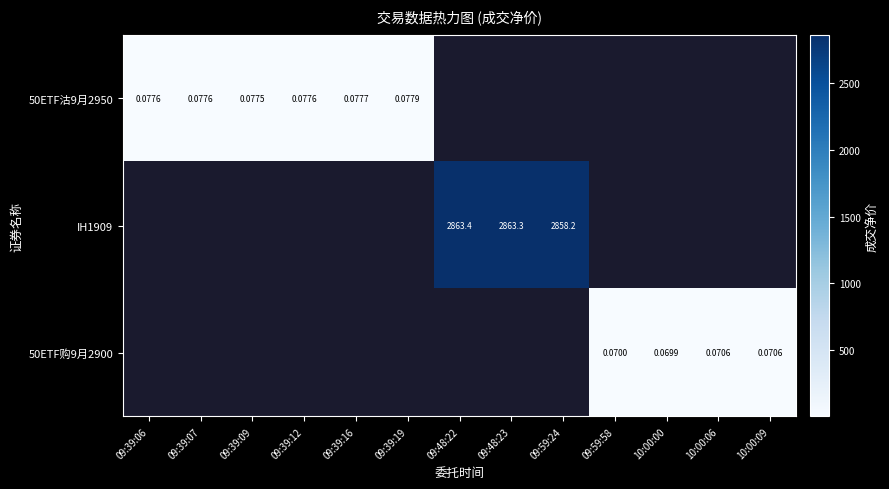

At which category does the chart reach its peak across all series?

09:48:22